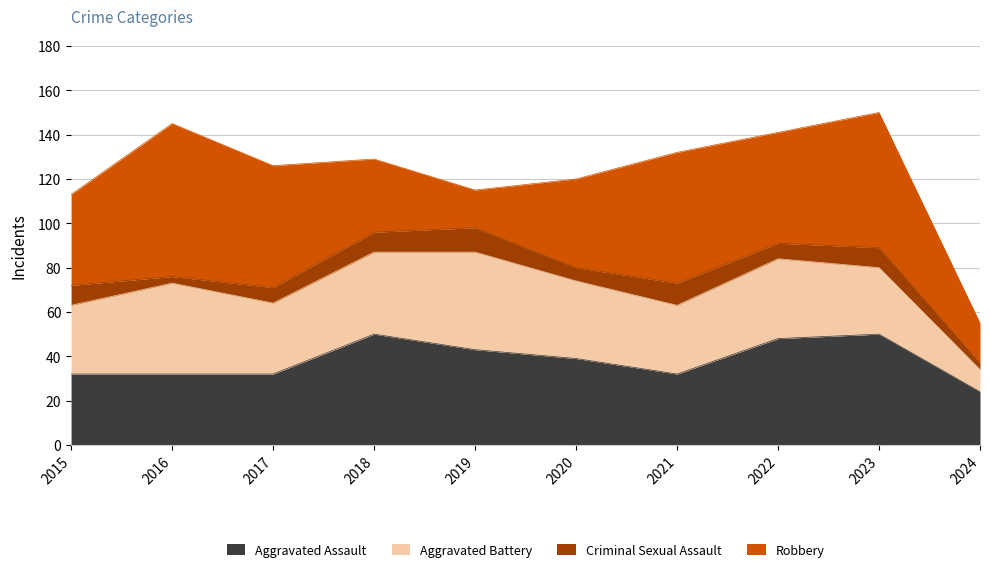

Does the chart have visible grid lines?

Yes